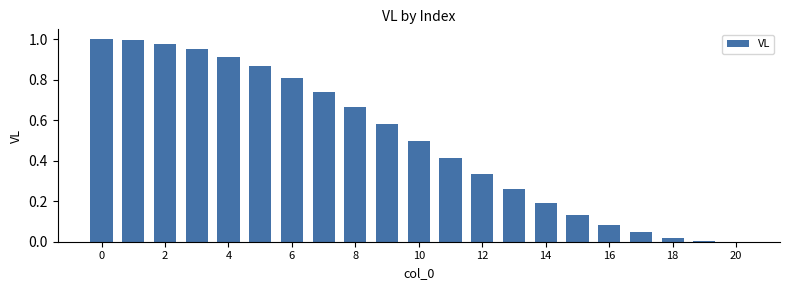

What is the sum of all values?

10.5